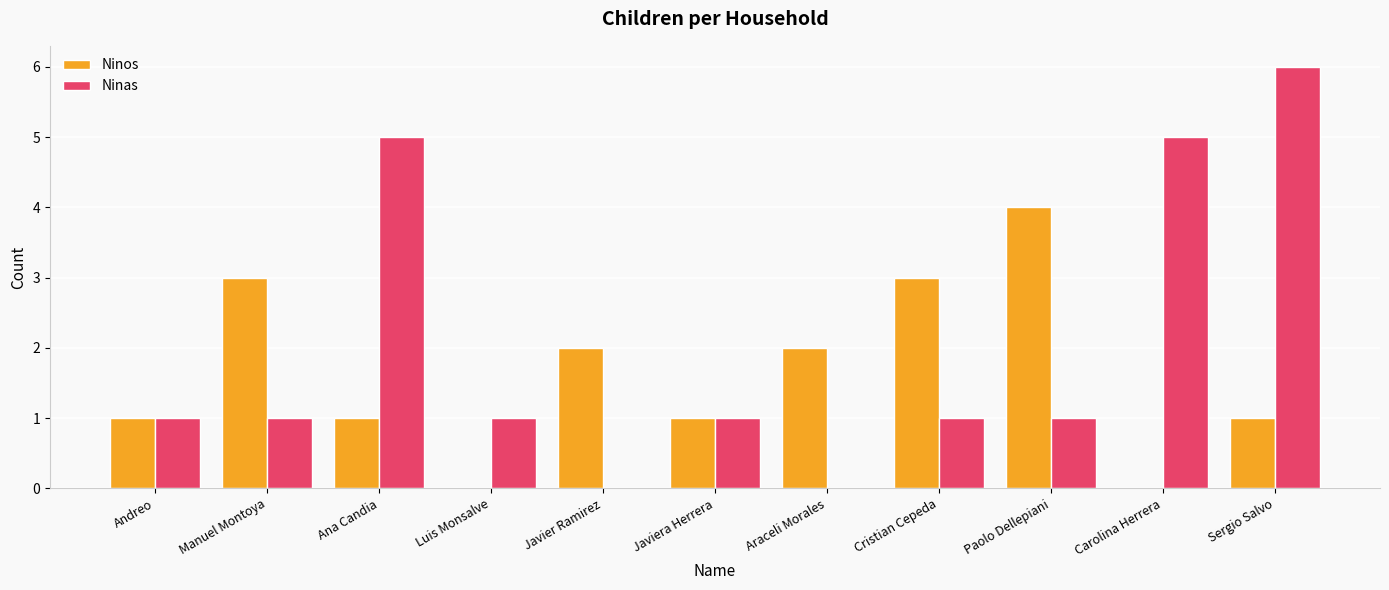

What is the difference between the Ninas values at Paolo Dellepiani and Carolina Herrera?

4